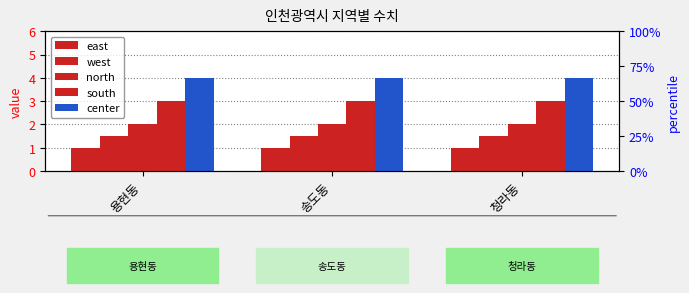

What is the greatest value displayed?

4.0